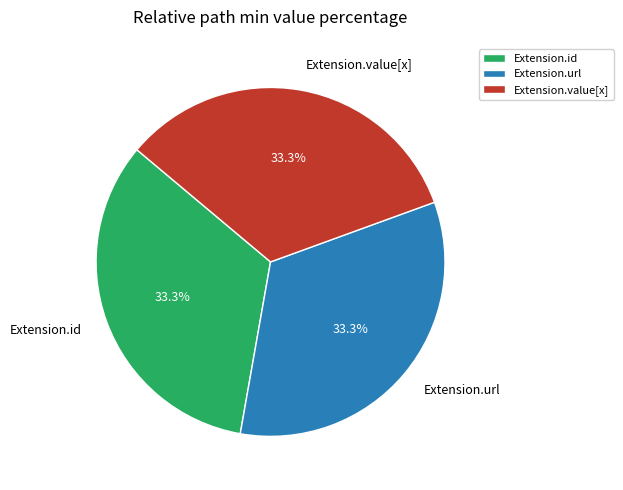

Is the sum of Extension.id and Extension.value[x] greater than half?

Yes